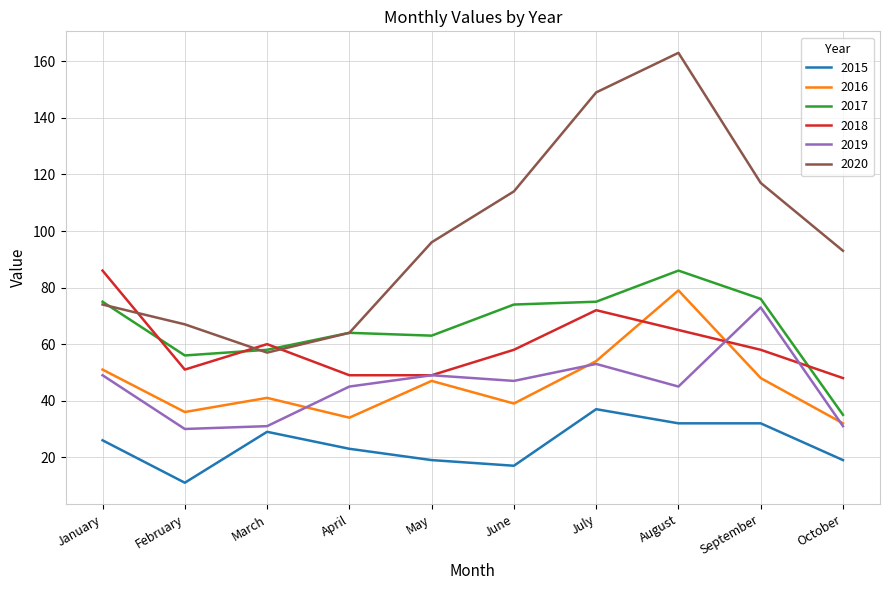

What is the maximum value shown in the chart?

163